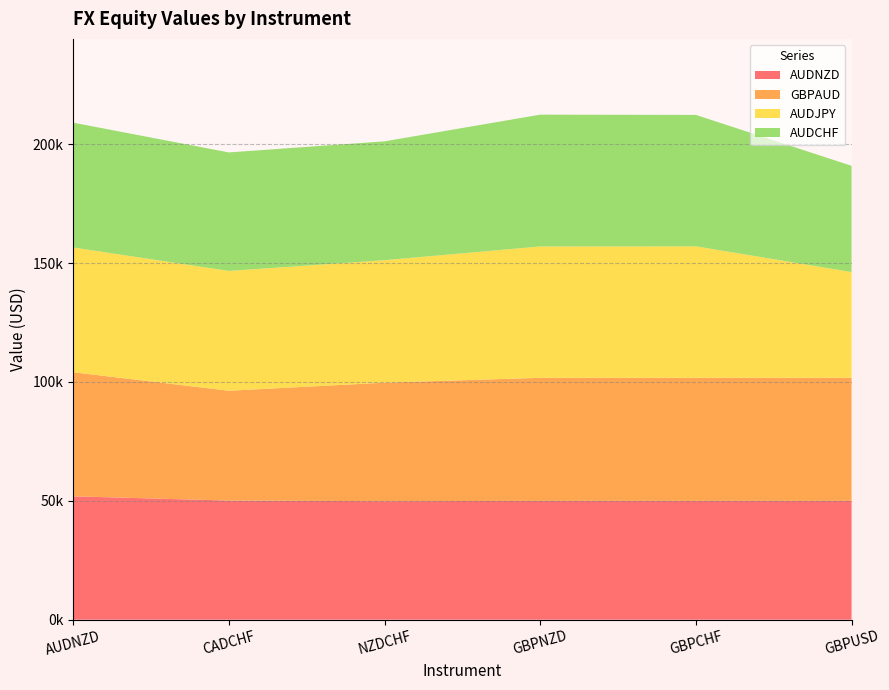

Reading right to left, what are all the values shown in this chart?

AUDNZD: GBPUSD=50000.0	GBPCHF=50000.0	GBPNZD=50000.0	NZDCHF=49857.5	CADCHF=50121.2	AUDNZD=51897.2
GBPAUD: GBPUSD=51775.2	GBPCHF=51772.3	GBPNZD=51755.8	NZDCHF=49853.8	CADCHF=46192.6	AUDNZD=52205.1
AUDJPY: GBPUSD=44455.6	GBPCHF=55288.9	GBPNZD=55254.9	NZDCHF=51516.4	CADCHF=50395.0	AUDNZD=52474.5
AUDCHF: GBPUSD=44699.9	GBPCHF=55285.6	GBPNZD=55443.8	NZDCHF=50000.0	CADCHF=49857.5	AUDNZD=52514.9